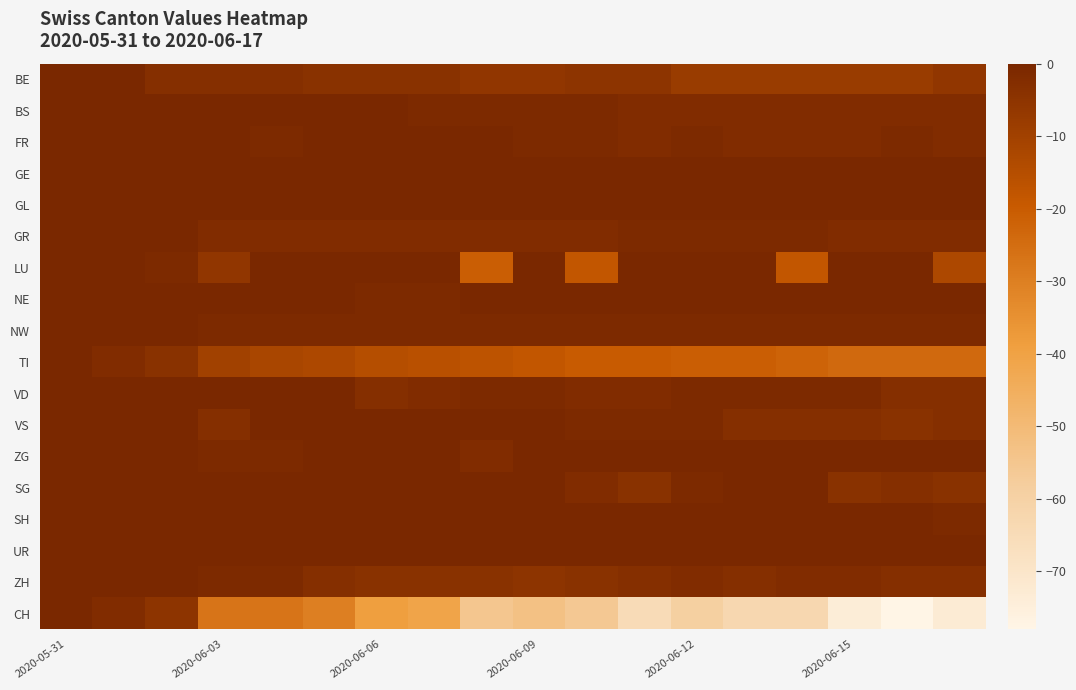

How many categories are shown in the chart?

18